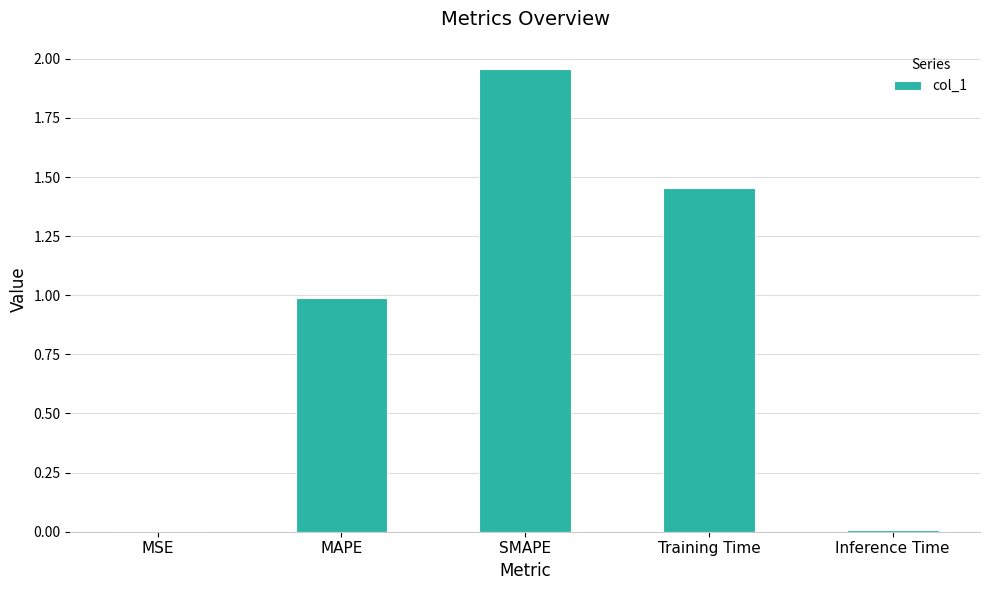

Does the chart contain stacked bars?

No